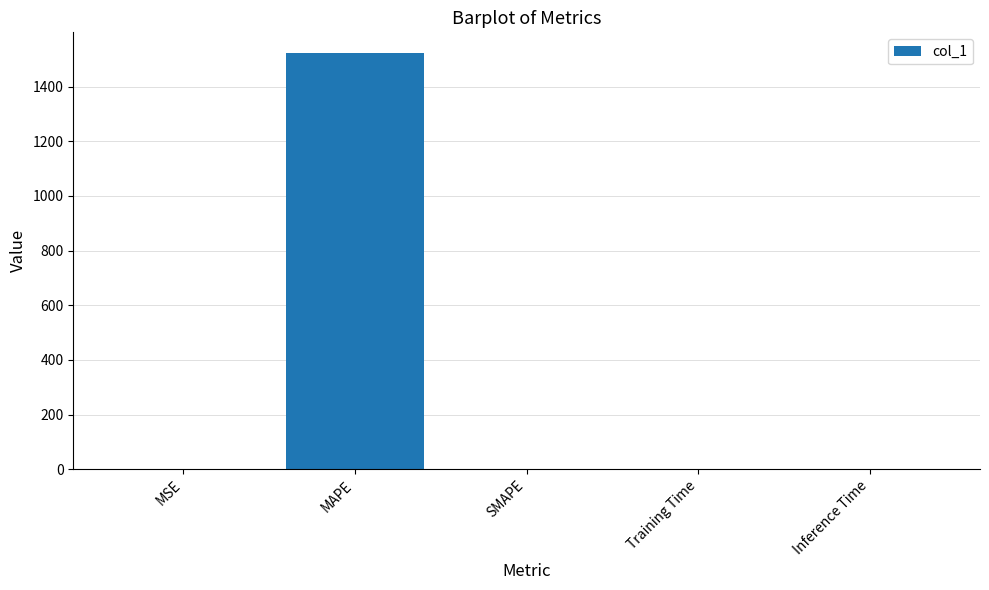

True or false: the data shows 0.0 at SMAPE.

True